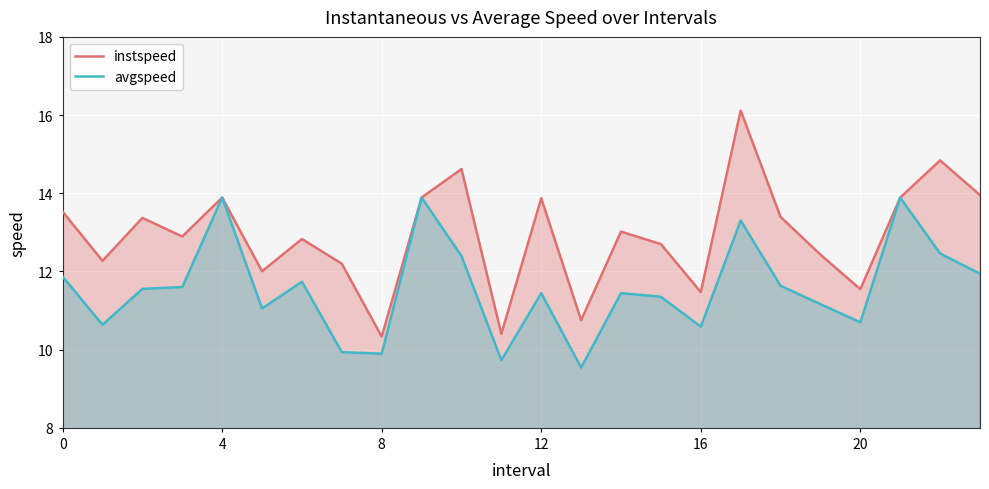

At how many categories does at least one series exceed 10?

24